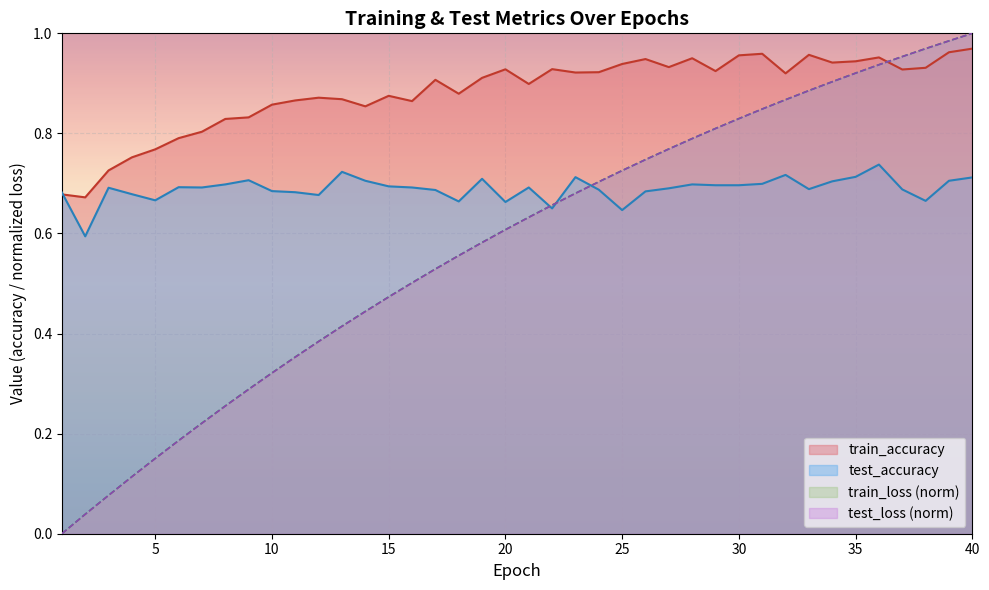

What are all the series names shown in the legend?

train_accuracy, test_accuracy, train_loss (norm), test_loss (norm)